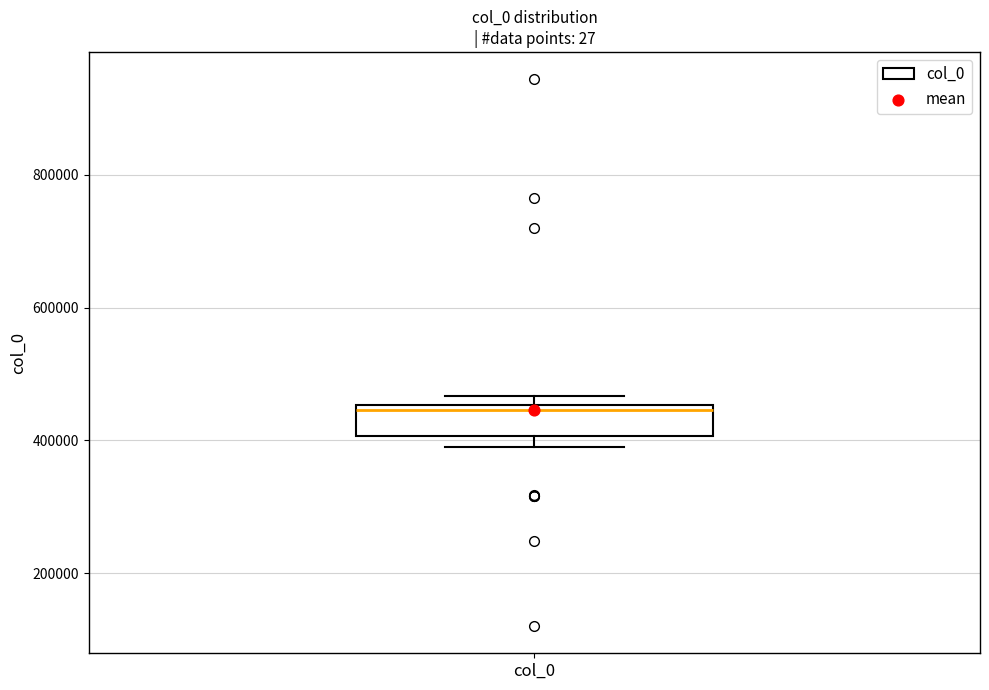

Read this box plot against the y-axis: the position of the median line, the range covered by the box, and the ends of both whiskers. The values are not printed on the chart, so give them approximately, as read against the axis.

median 440000, box 400000 to 460000, whiskers 380000 to 460000 (just above the box's upper edge)